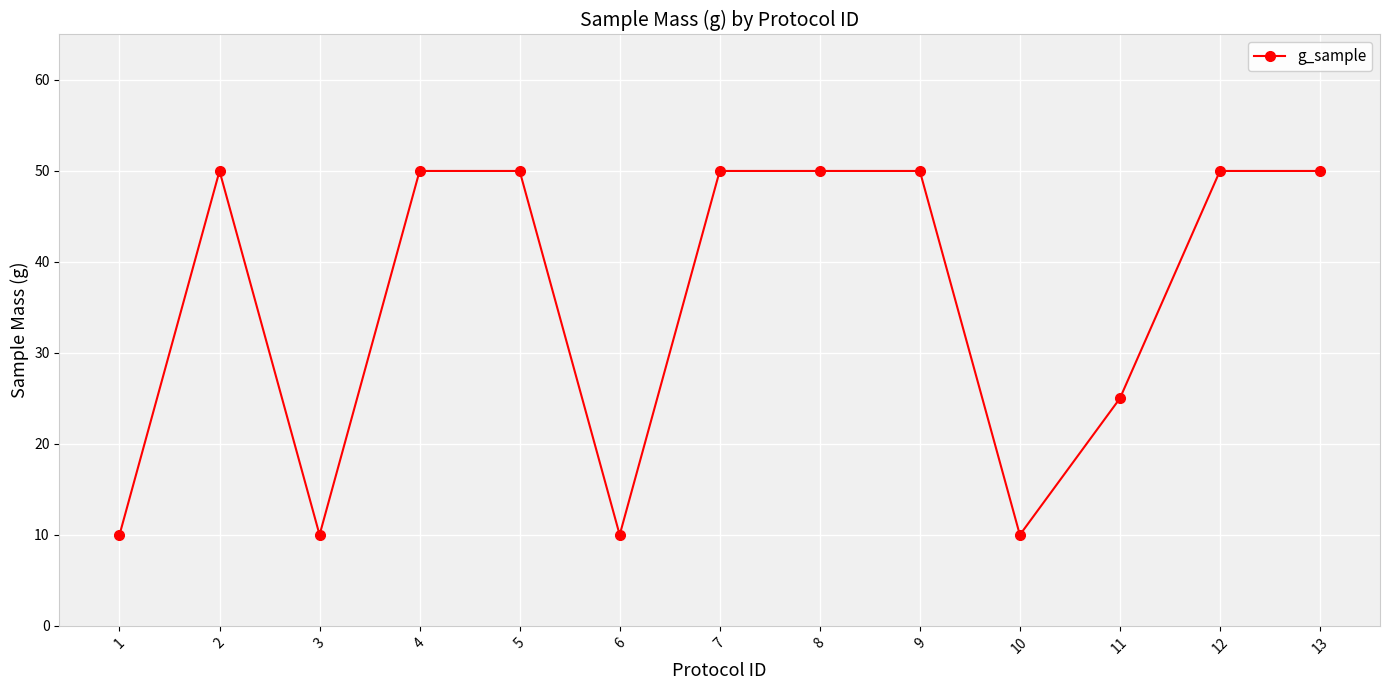

Reading left to right, transcribe all the data shown in this chart.

10	50	10	50	50	10	50	50	50	10	25	50	50